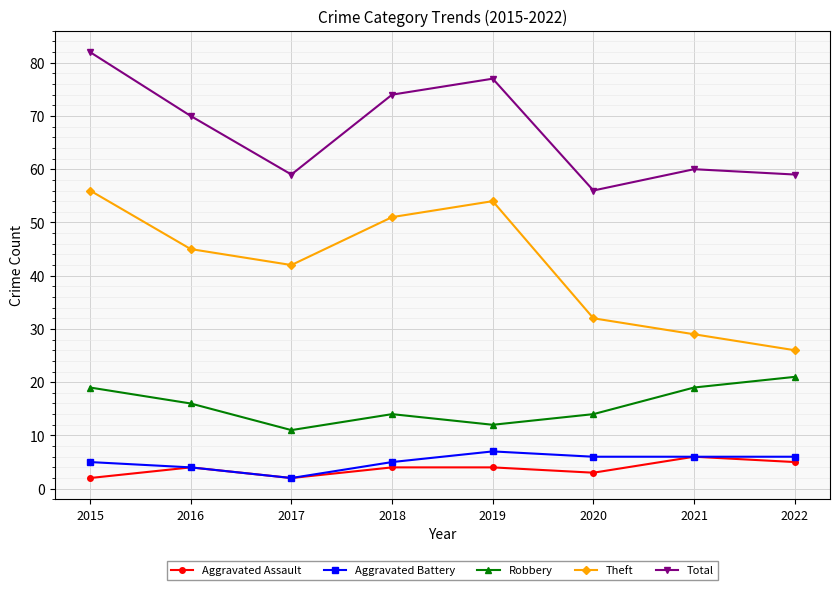

True or false: Total has more than 1 interior local peaks.

True